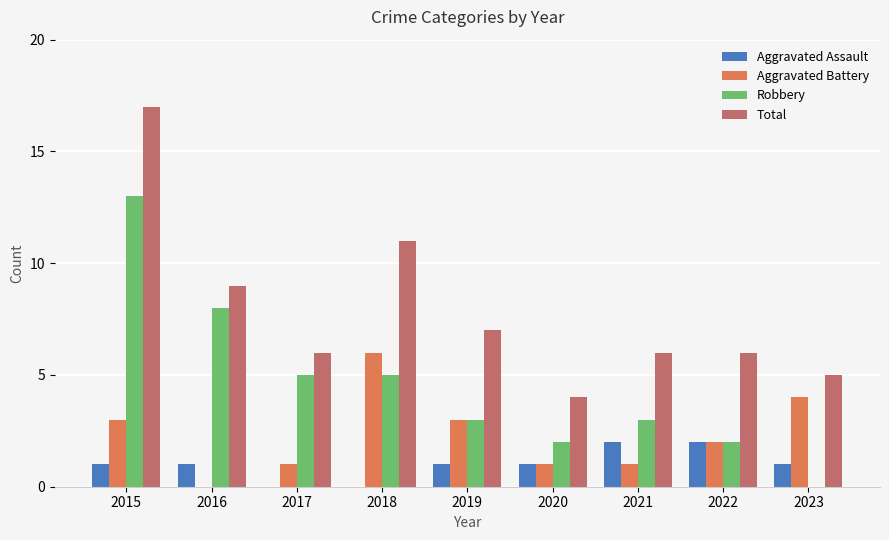

Is the value of Aggravated Battery at 2022 greater than the value of Aggravated Assault at 2018?

Yes